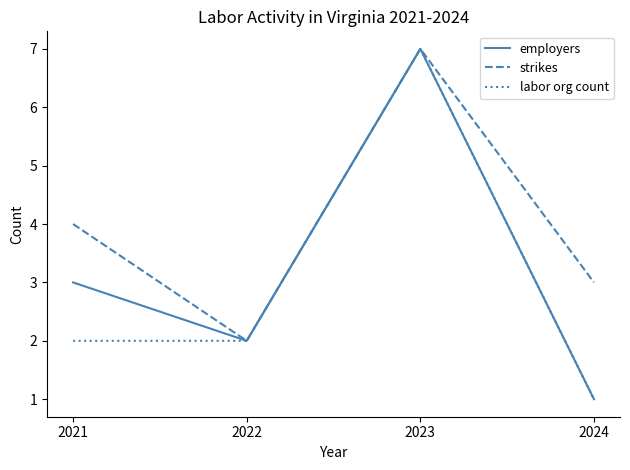

How many lines are shown in the chart?

3